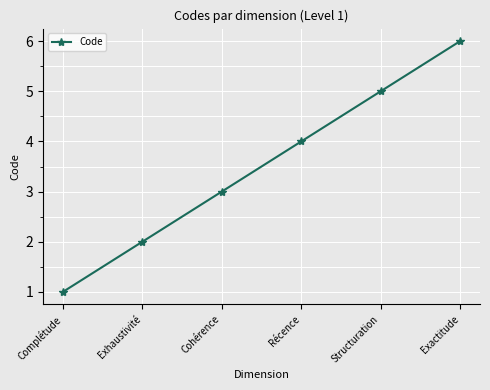

Reading right to left, extract all data points from this chart.

Exactitude=6	Structuration=5	Récence=4	Cohérence=3	Exhaustivité=2	Complétude=1